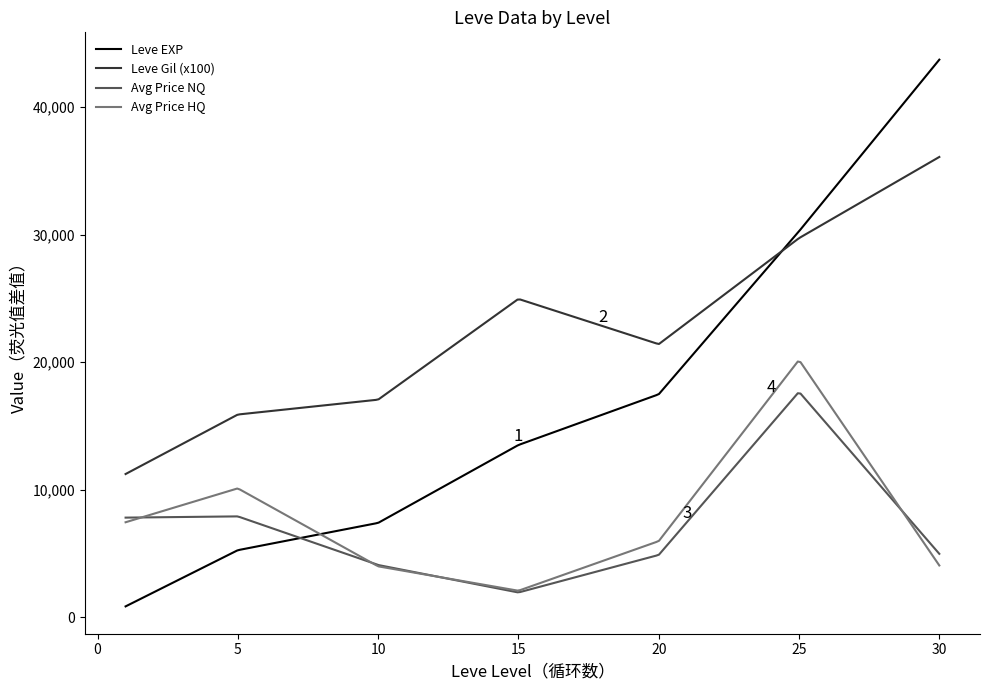

True or false: Leve Gil (x100) and Avg Price HQ intersect in this chart.

False